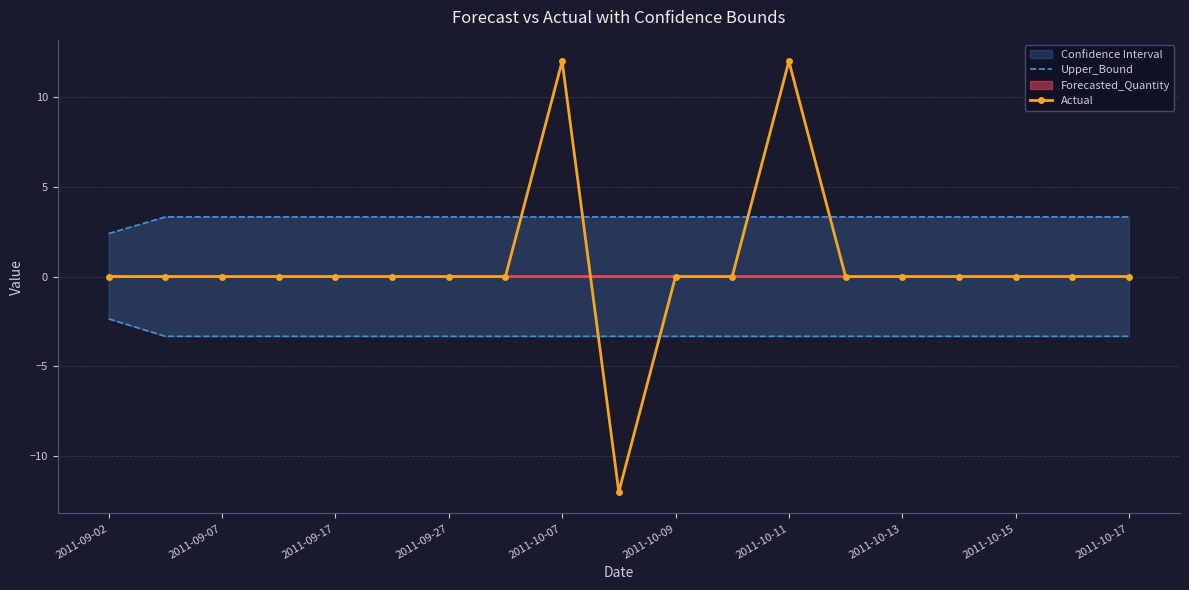

What is the label of the 19th point from the right?

2011-09-02